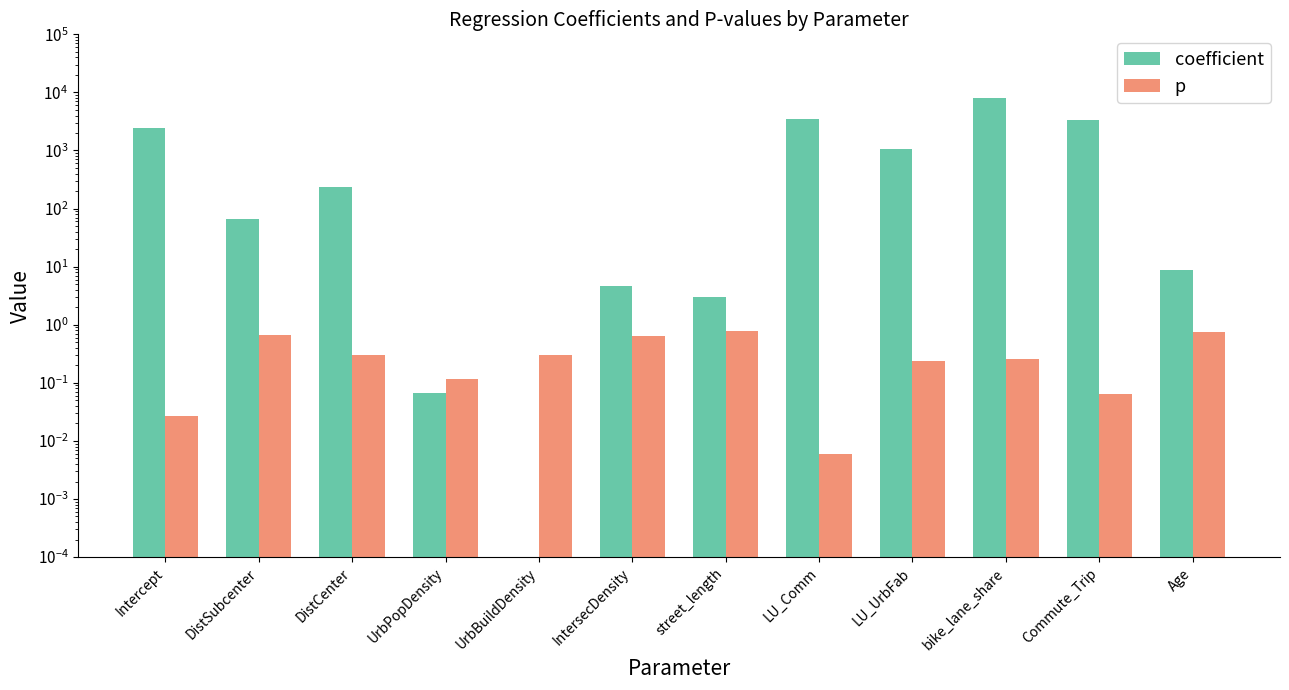

What is the sum of the coefficient values at Commute_Trip and LU_UrbFab?

4424.0